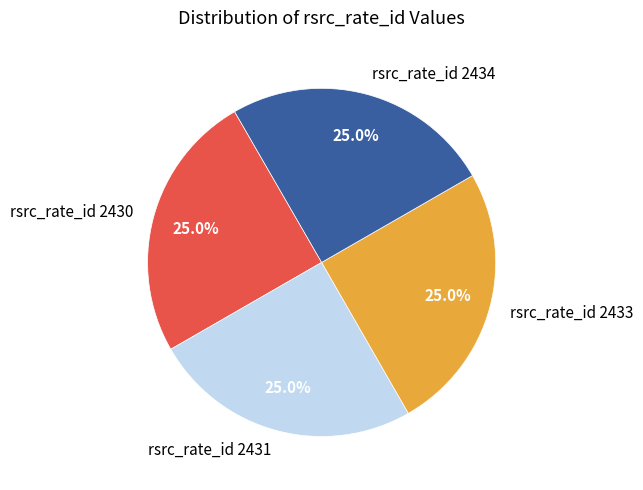

Is it true that rsrc_rate_id 2430 is 18% of the pie?

False